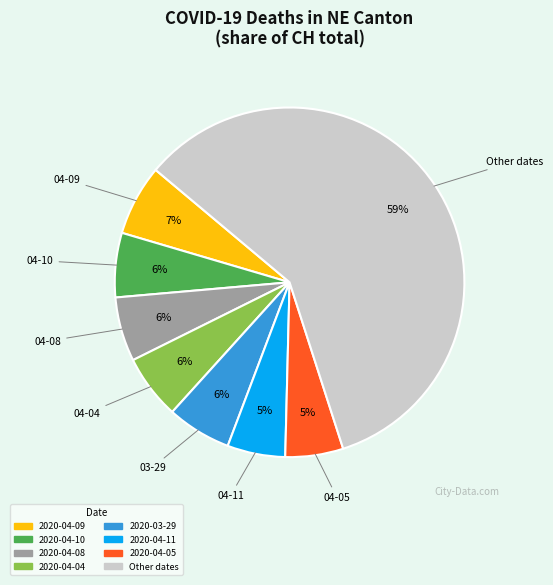

To the nearest percent, what is the average slice percentage?

12%